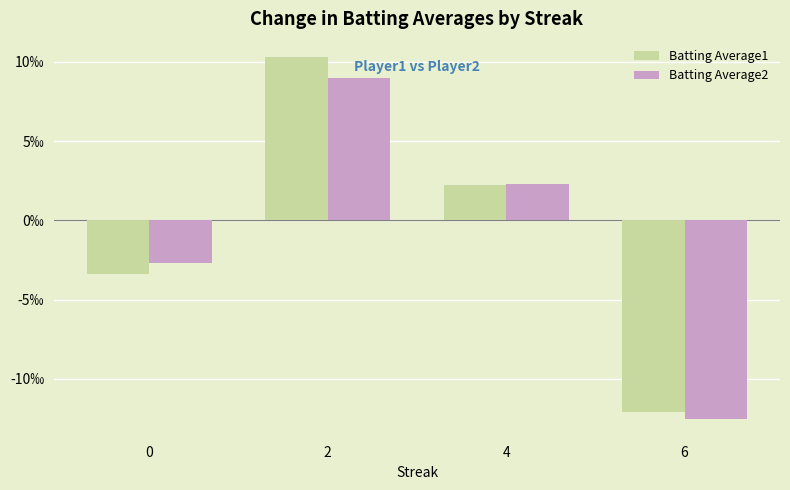

Which series has the largest total across all categories?

Batting Average1